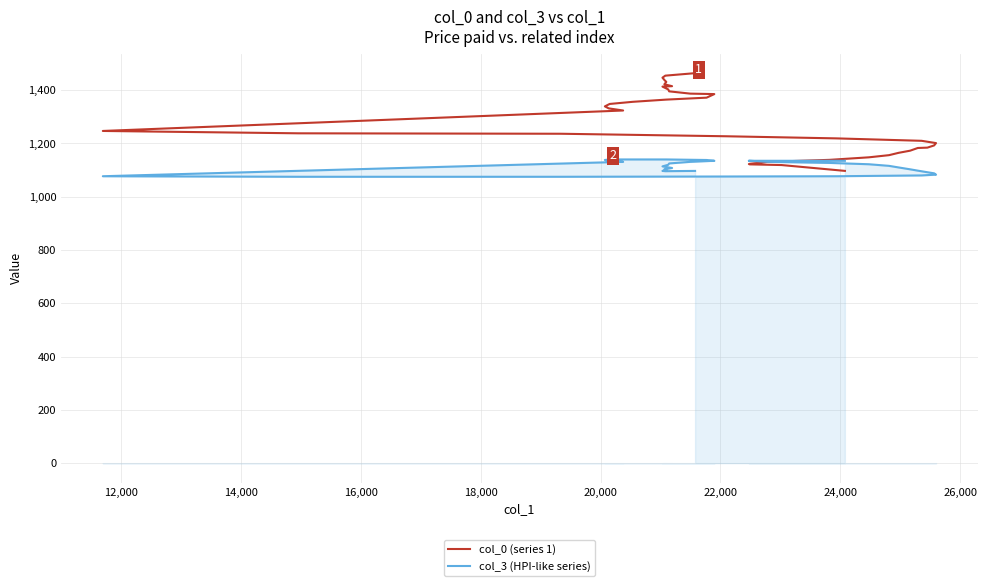

At how many categories does at least one series exceed 1376?

12